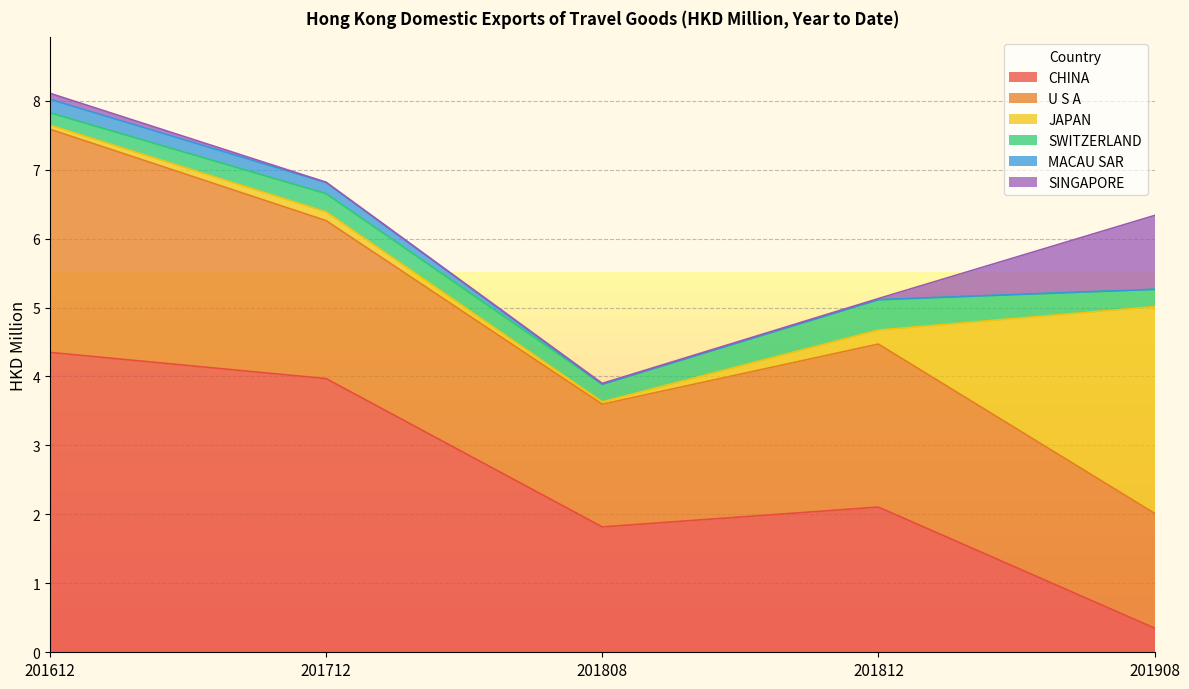

True or false: U S A has a value of 3.1 at 201808.

False